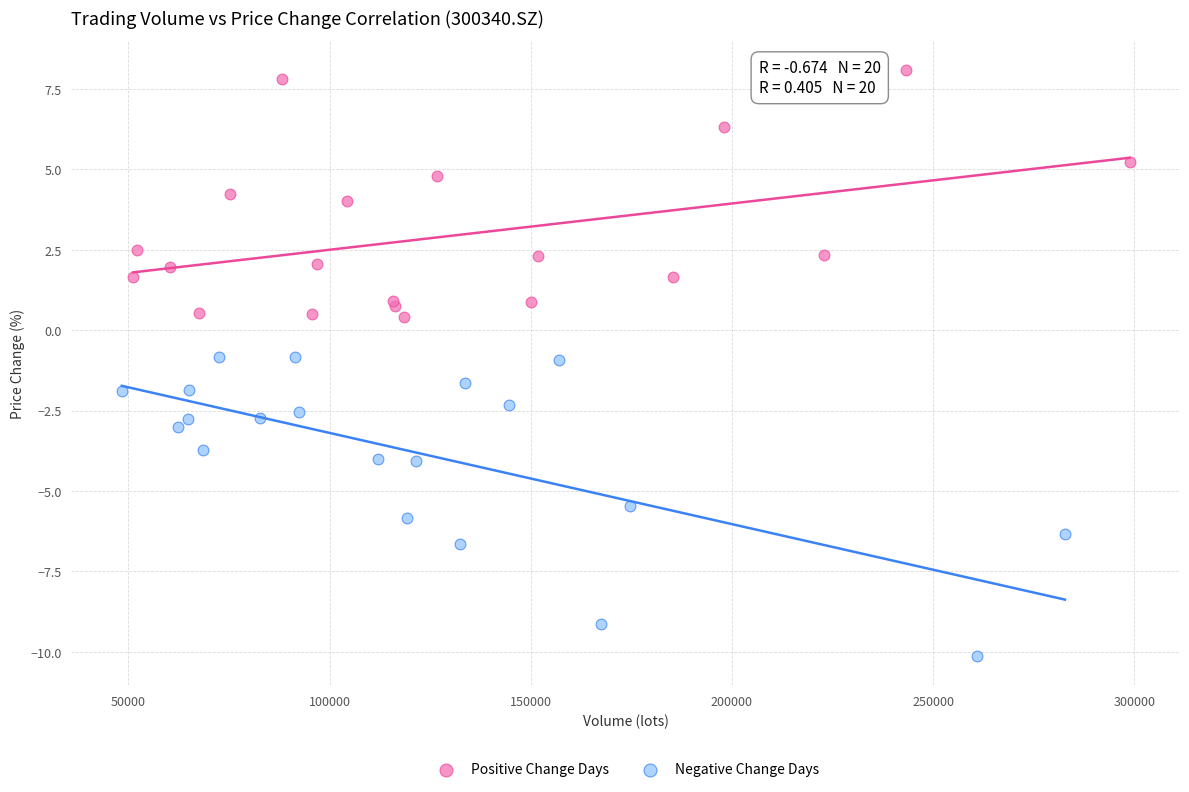

Which series has the widest spread of Y values?

Negative Change Days